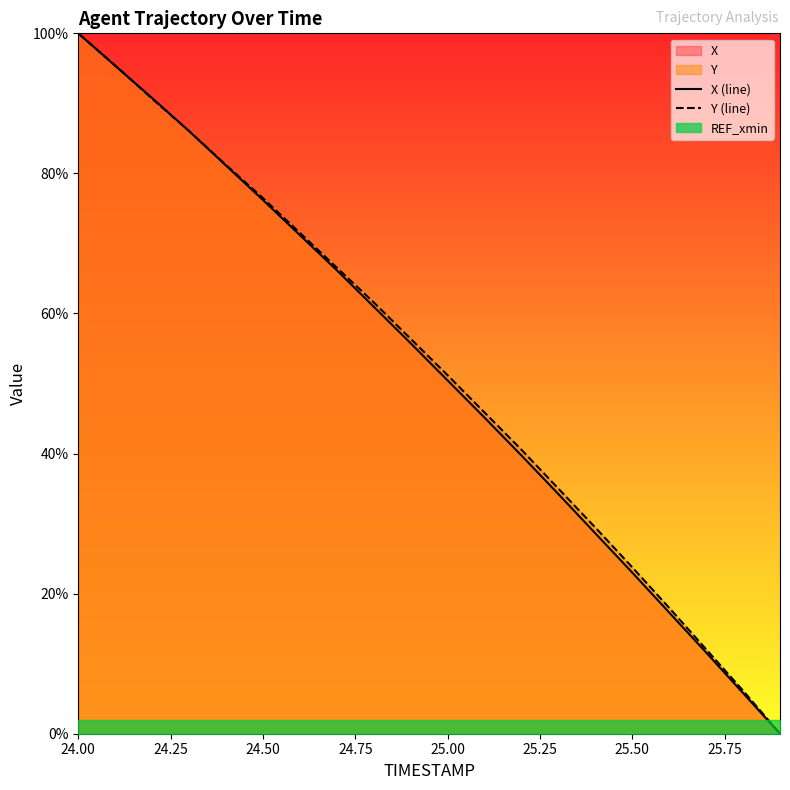

At which label is Y (line) closest to 50?

25.00